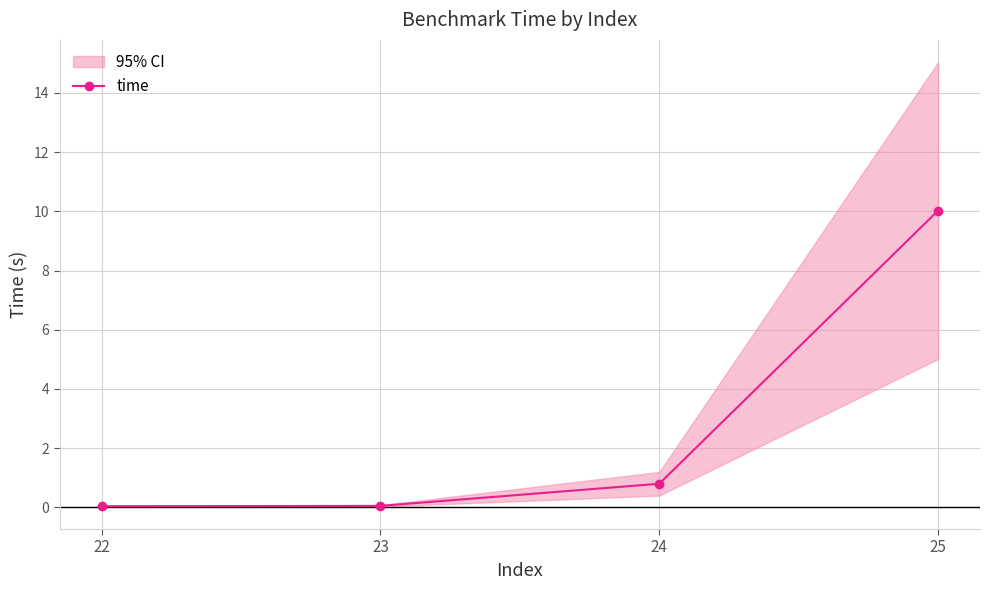

Is it true that the value at 22 is 0.0?

True